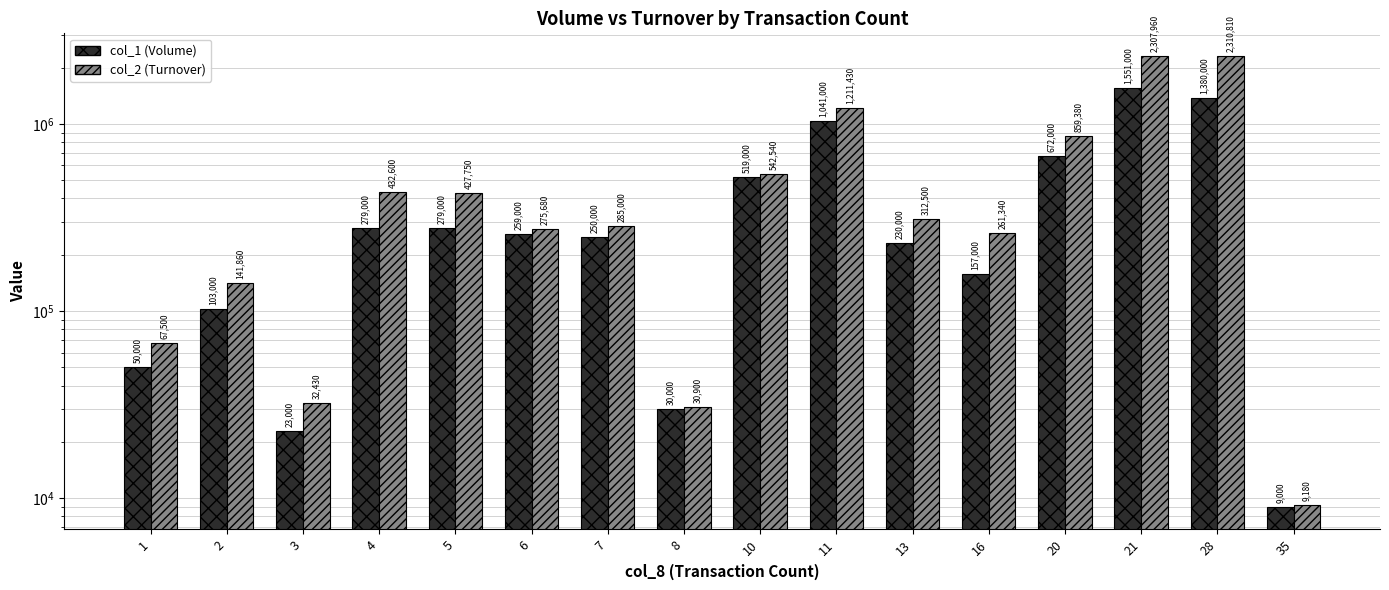

Are the bars horizontal?

No